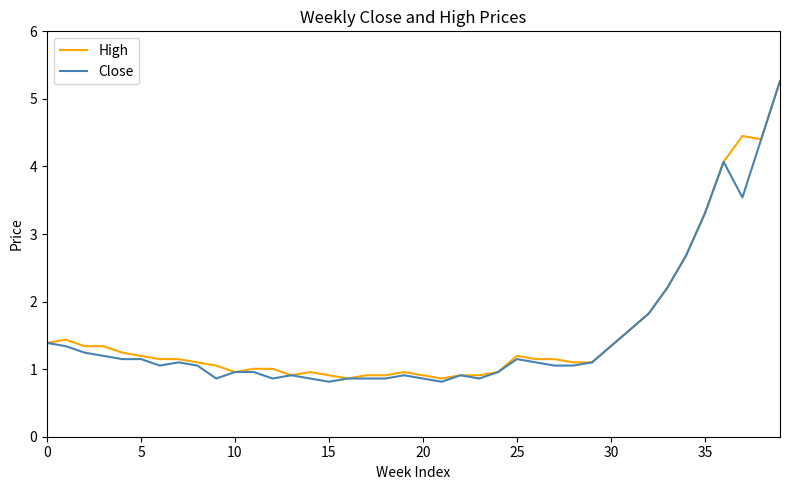

What is the maximum value for High?

5.3